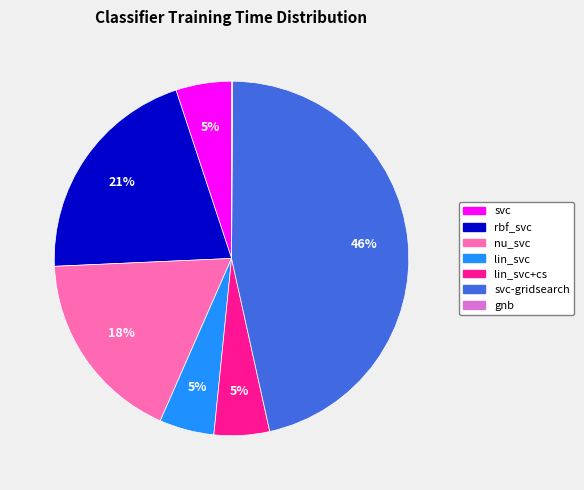

To the nearest percent, what is the difference between the largest and smallest slice percentages?

46%